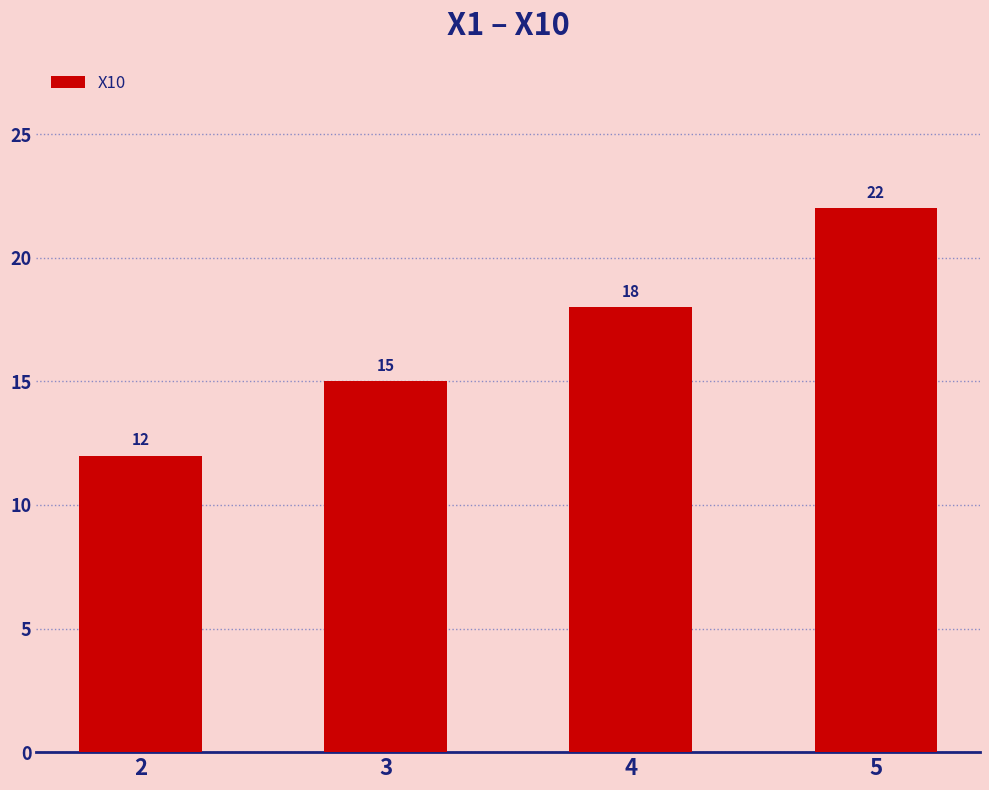

How many data points does each series have?

4